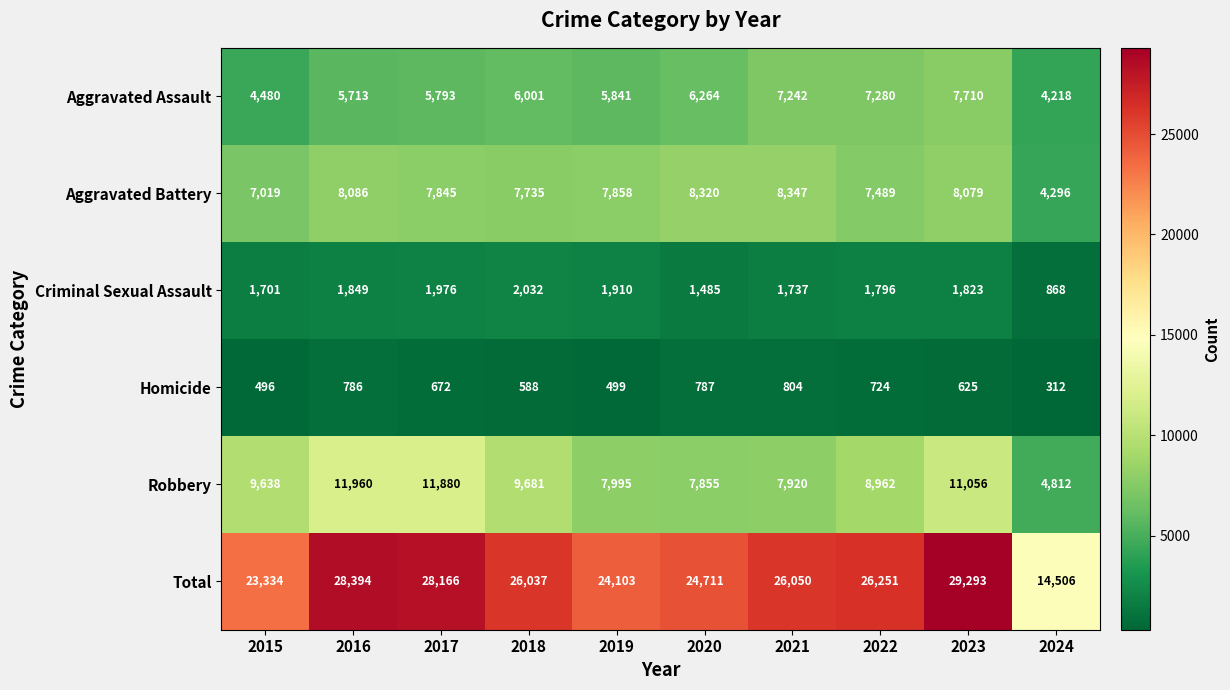

What is the maximum value shown in the chart?

29293